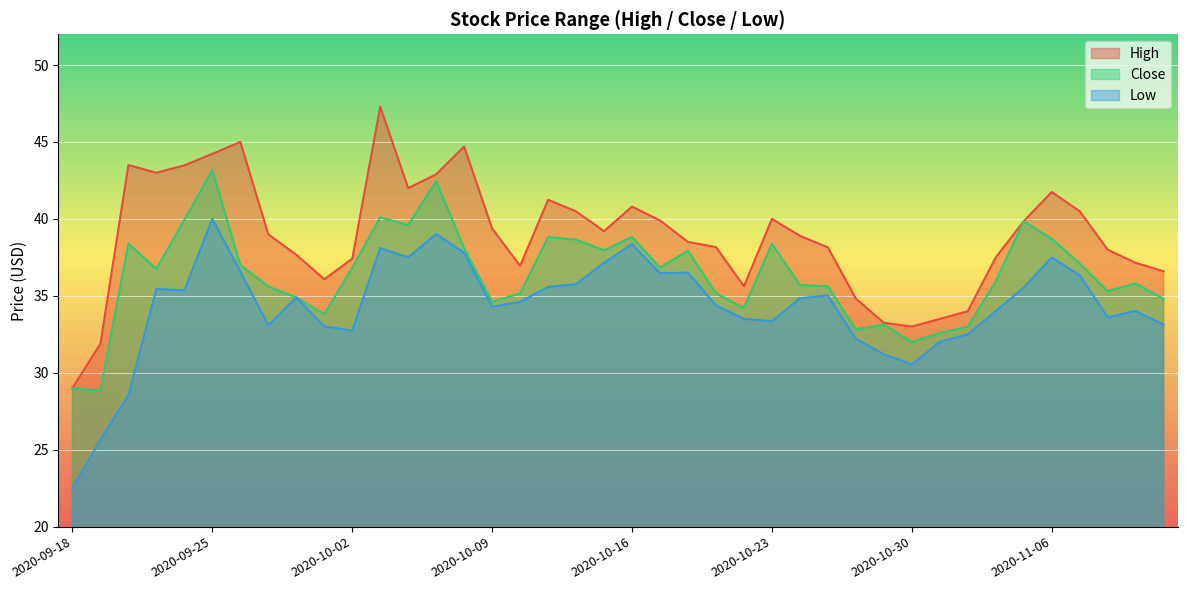

What is the approximate value of Low at 2020-10-14?

35.8